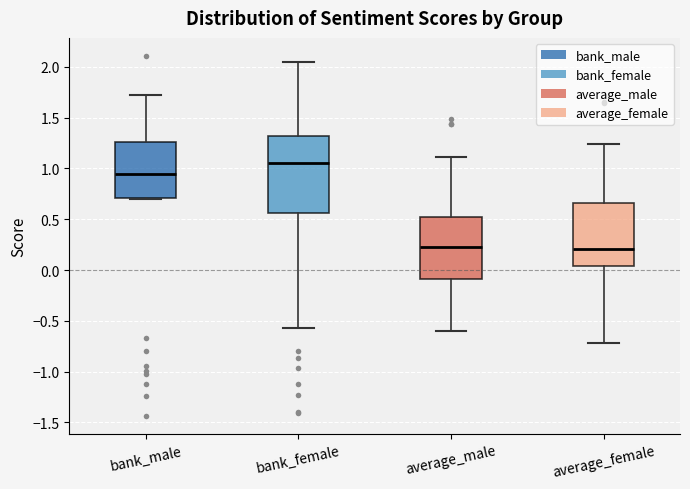

Reading left to right, read every box against the y-axis: the position of its median line, the range the box covers, and the ends of its whiskers. The values are not printed on the chart, so give them approximately, as read against the axis.

bank_male: median 0.95, box 0.70 to 1.25, whiskers 0.70 to 1.70
bank_female: median 1.05, box 0.55 to 1.30, whiskers -0.55 to 2.05
average_male: median 0.20, box -0.10 to 0.50, whiskers -0.60 to 1.10
average_female: median 0.20, box 0.05 to 0.65, whiskers -0.70 to 1.25